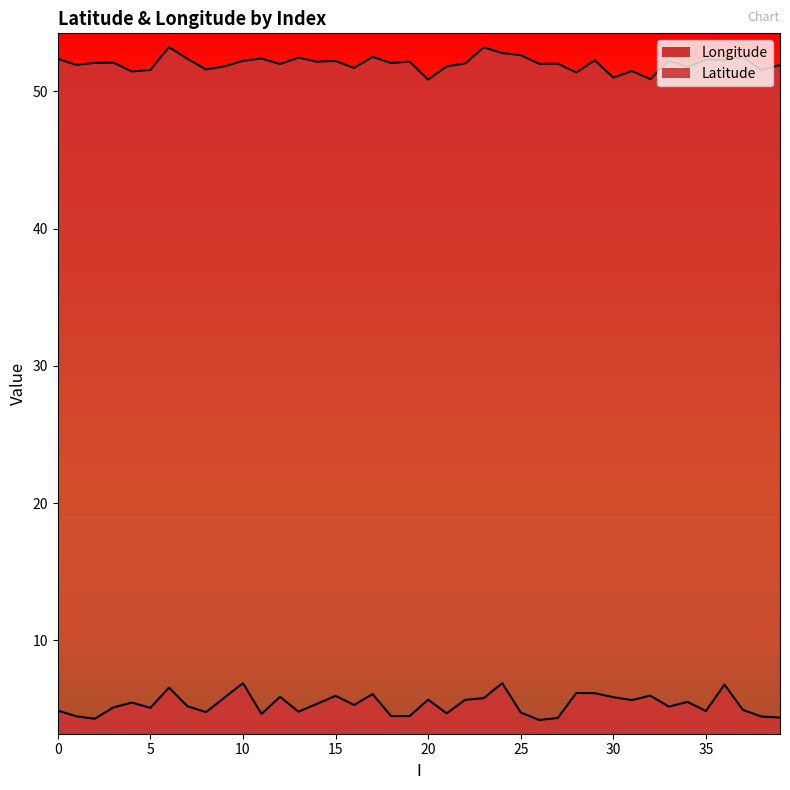

True or false: Longitude and Latitude intersect in this chart.

False